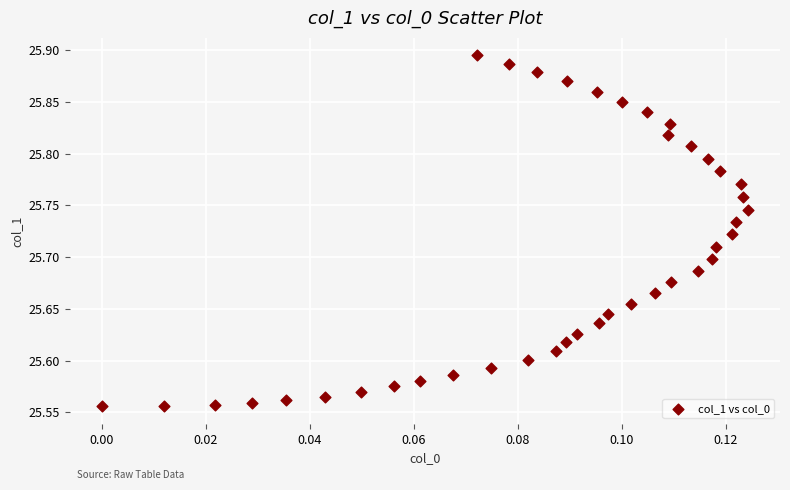

What is the range of Y values (max minus min)?

0.3